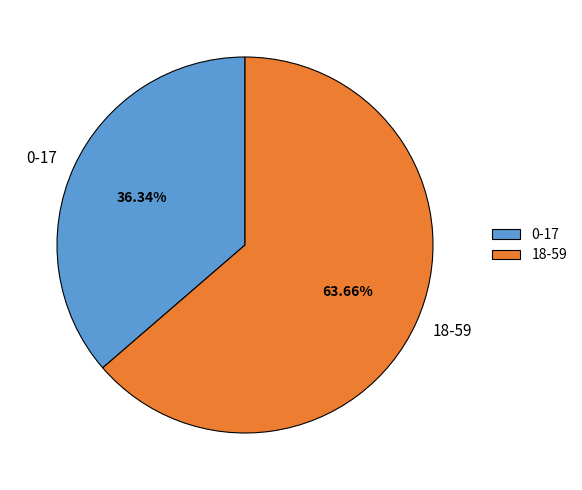

Which slice is the smallest?

0-17